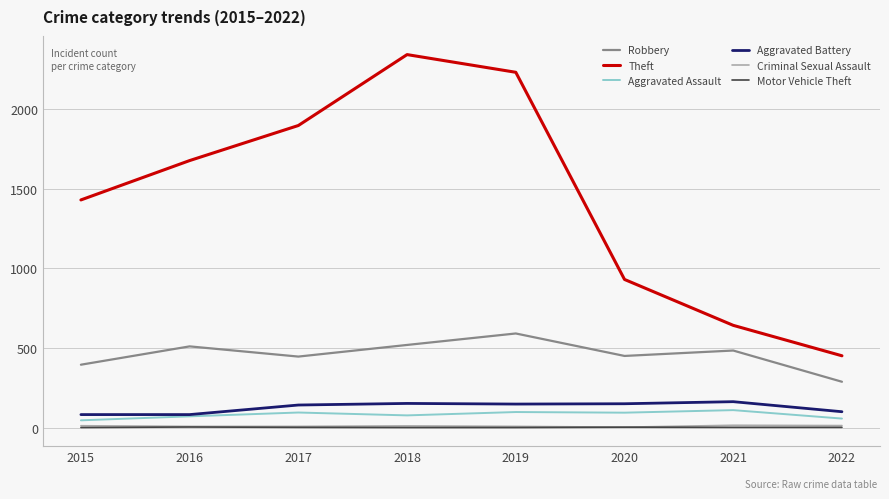

The value of Theft at 2021 is 642. True or false?

True